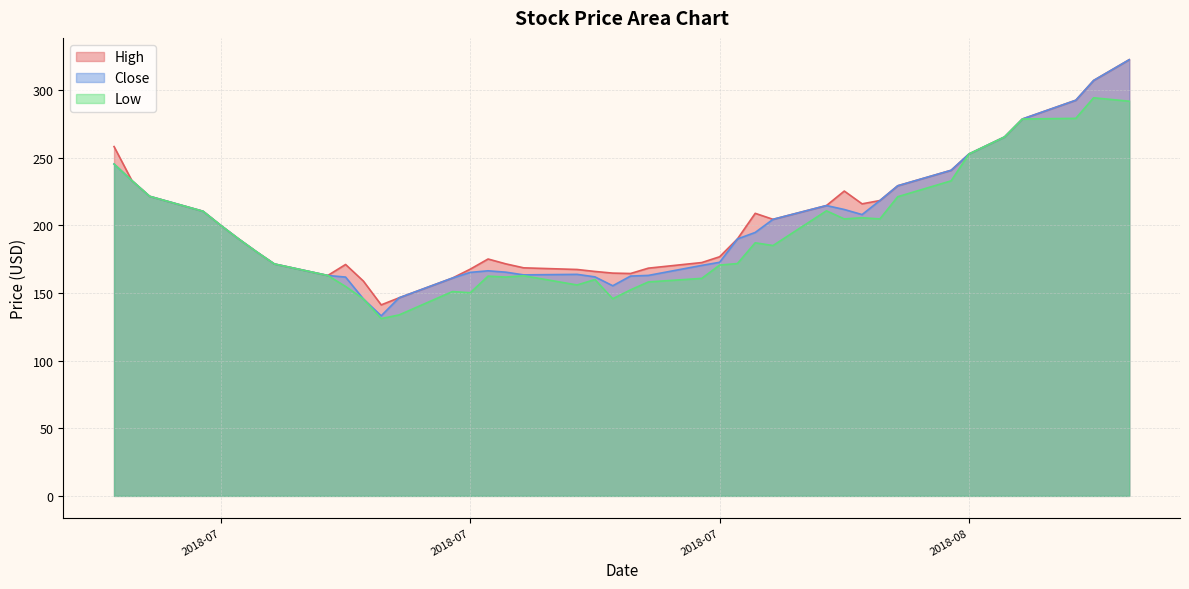

How many lines are shown in the chart?

3